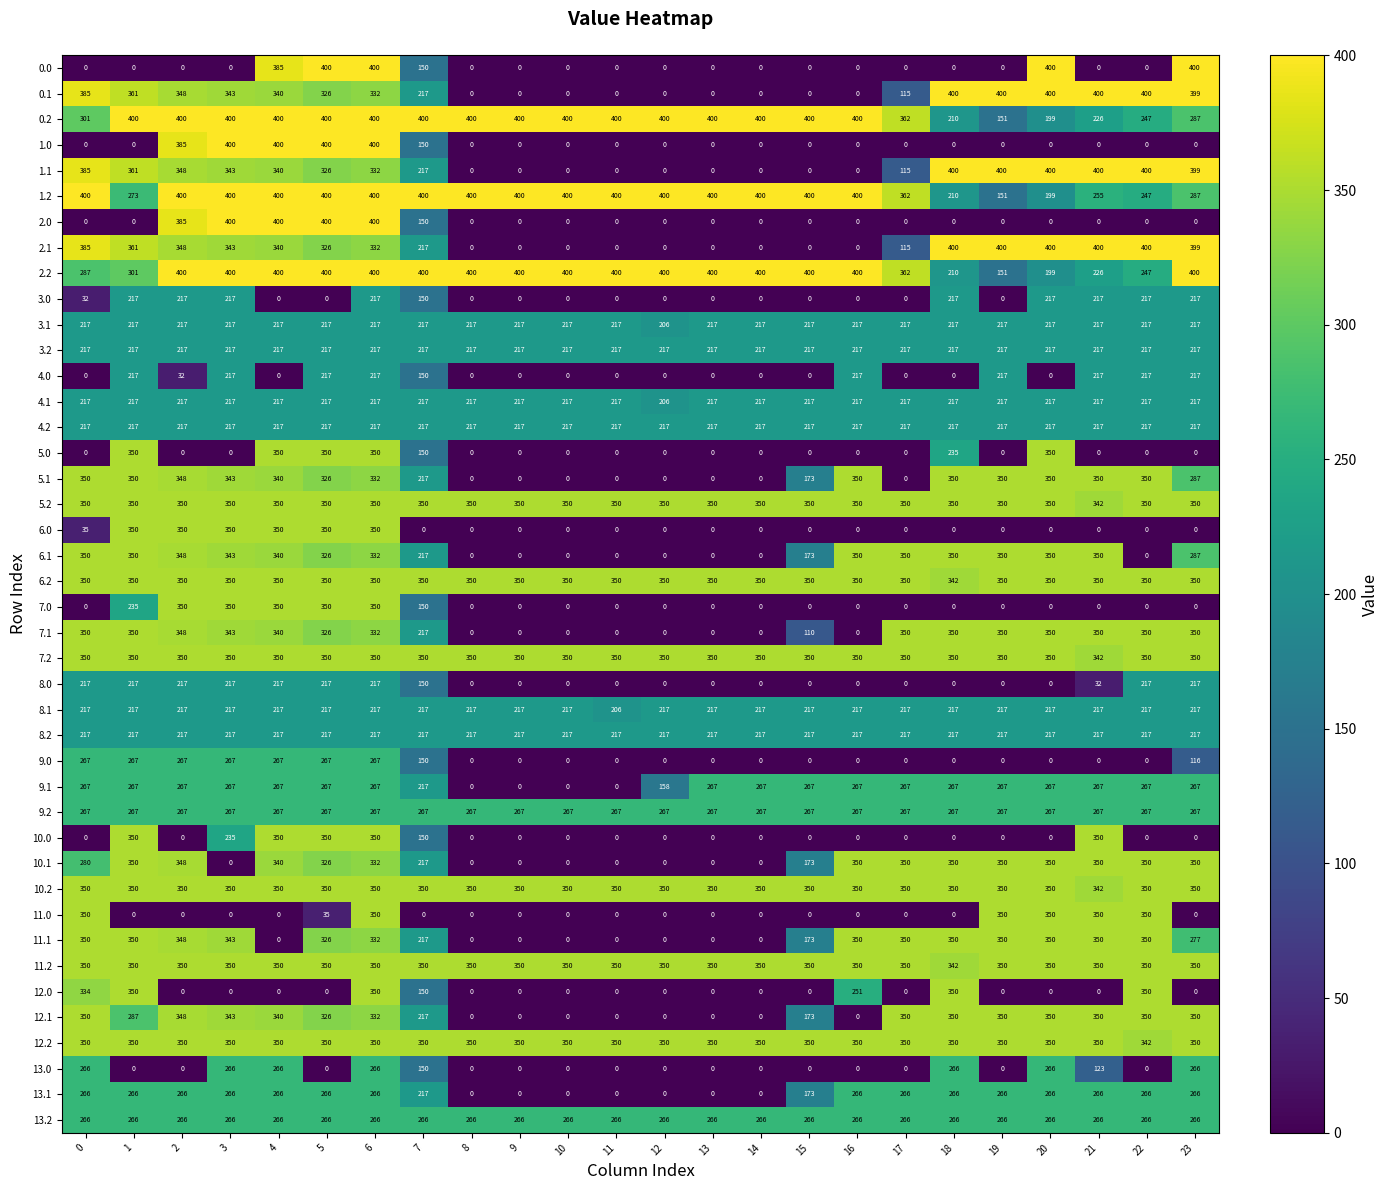

Read the 11.0 value at 0, to the nearest 50.

350